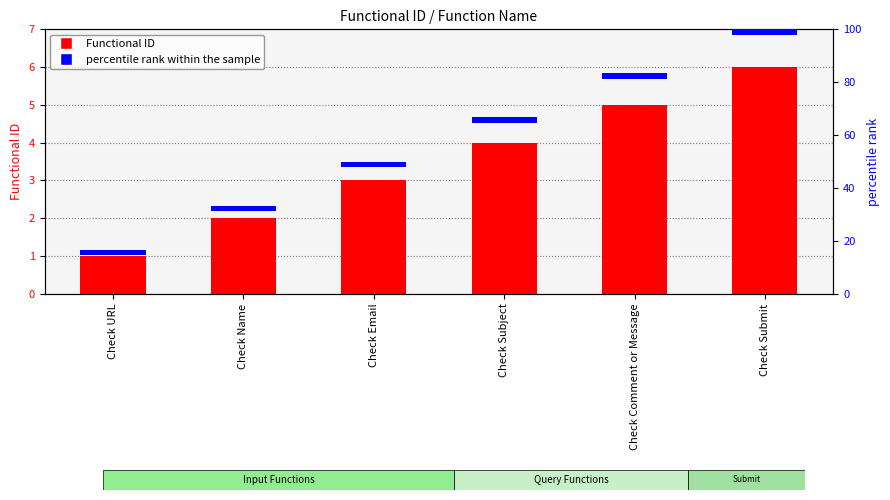

Is the value of percentile rank within the sample at Check URL greater than the value of Functional ID at Check URL?

Yes